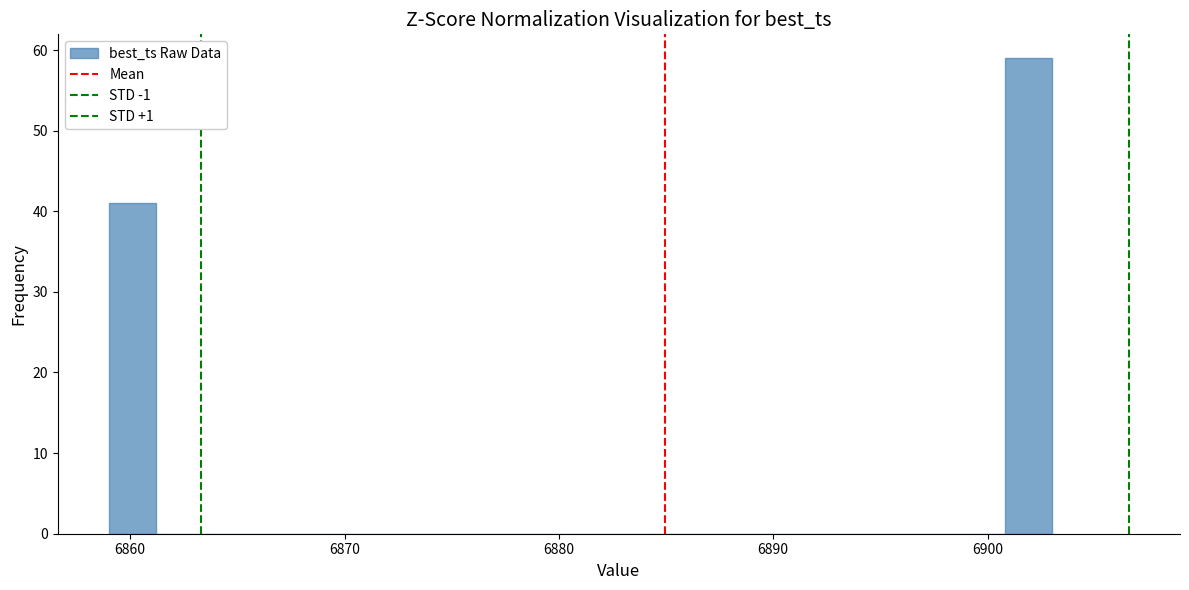

Around what value on the x-axis is the tallest bar? Give the approximate position of its centre, as read against the axis.

6902